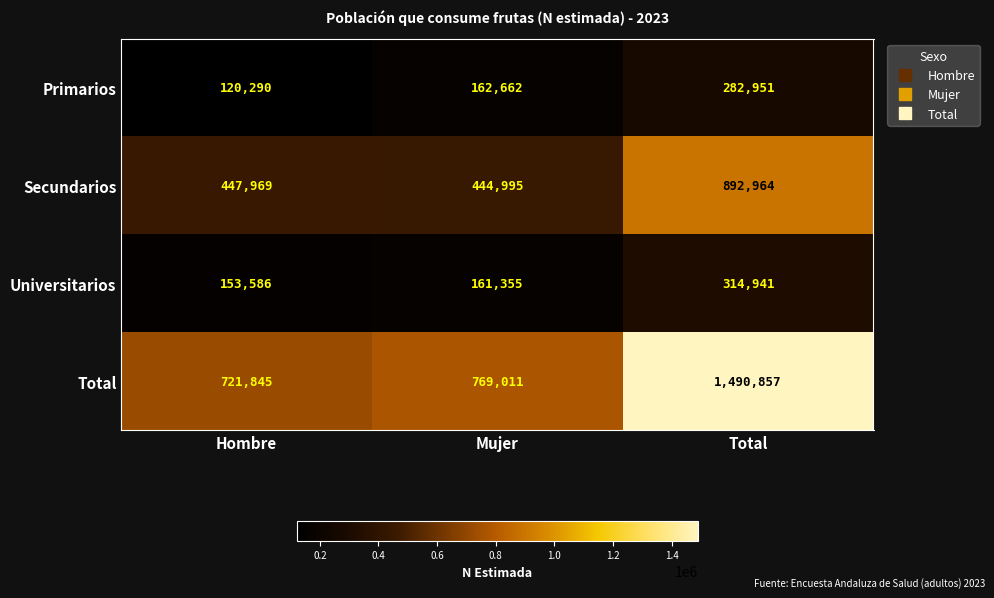

What is the minimum value shown in the chart?

120290